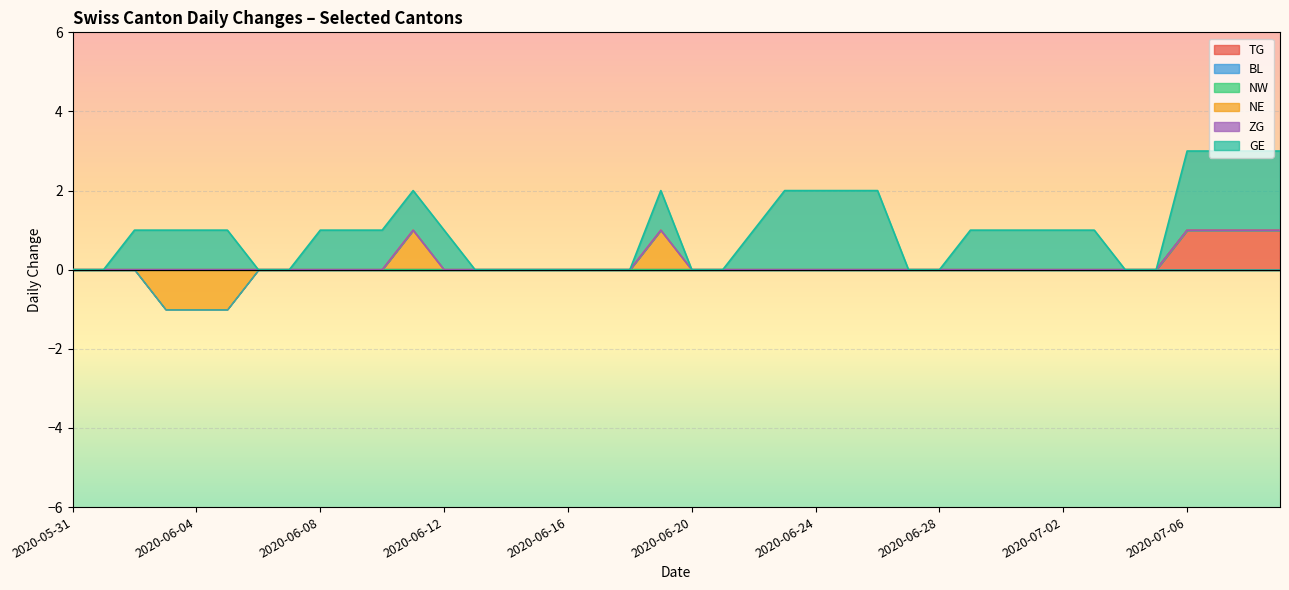

Is it true that GE equals 3 at 2020-08-30?

False